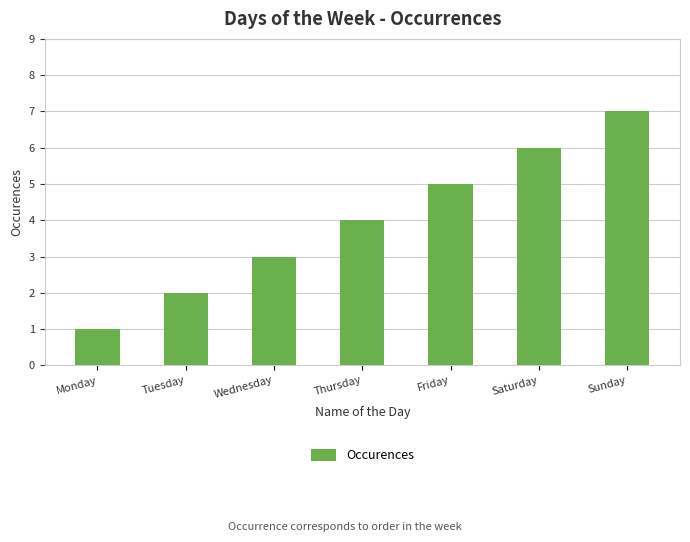

What is the sum of the values at Sunday and Wednesday?

10